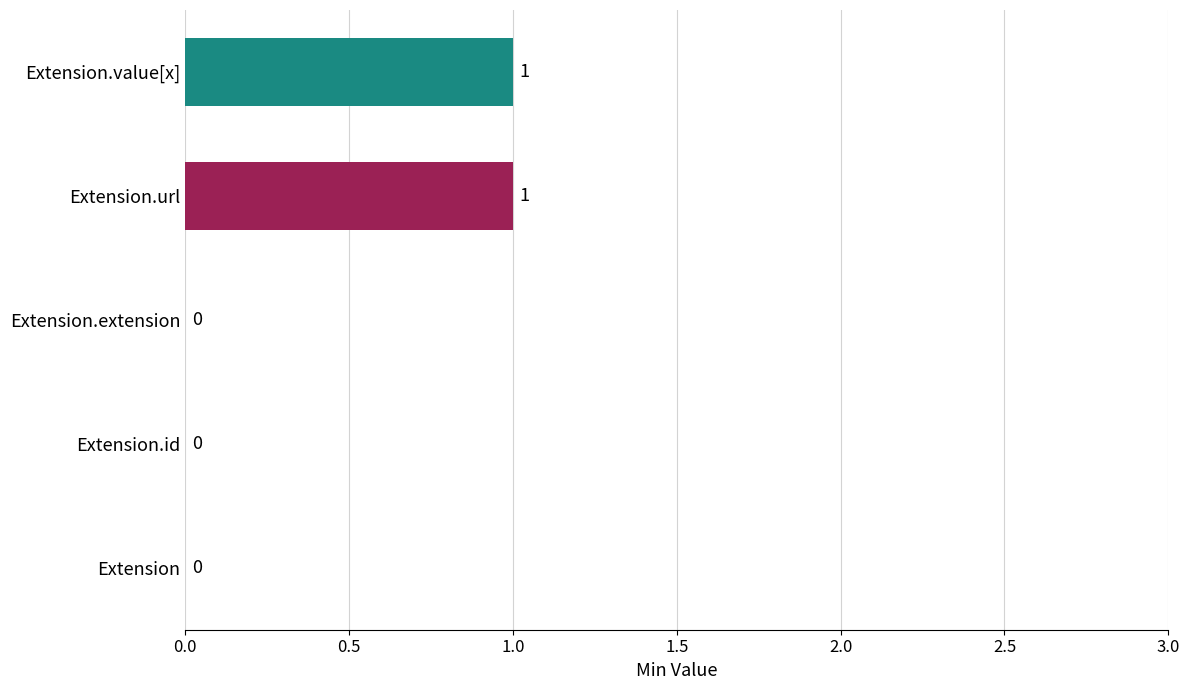

Between Extension and Extension.value[x], which is larger?

Extension.value[x]